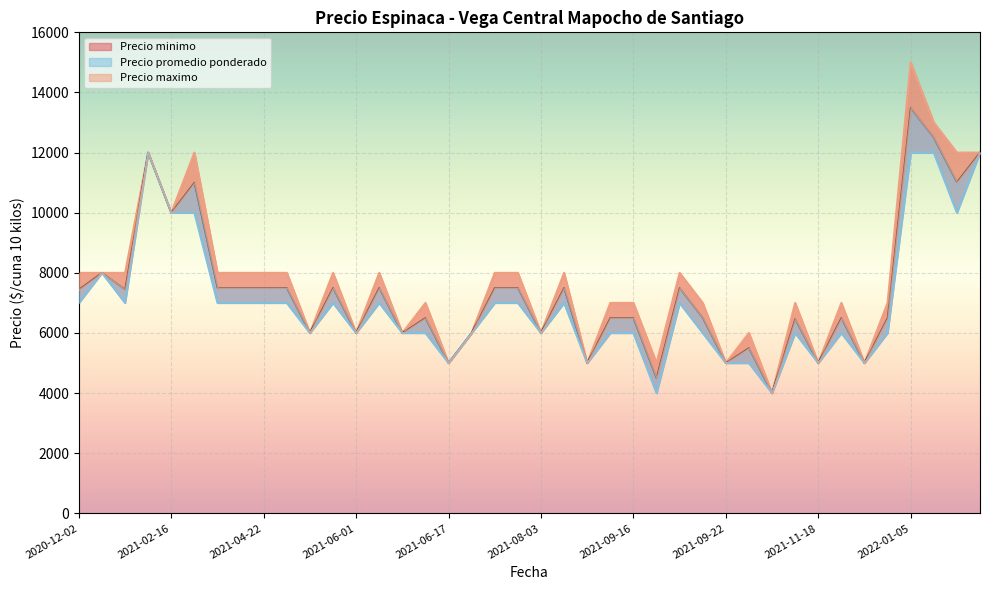

What is the total value across all series at 2022-01-06?

37500